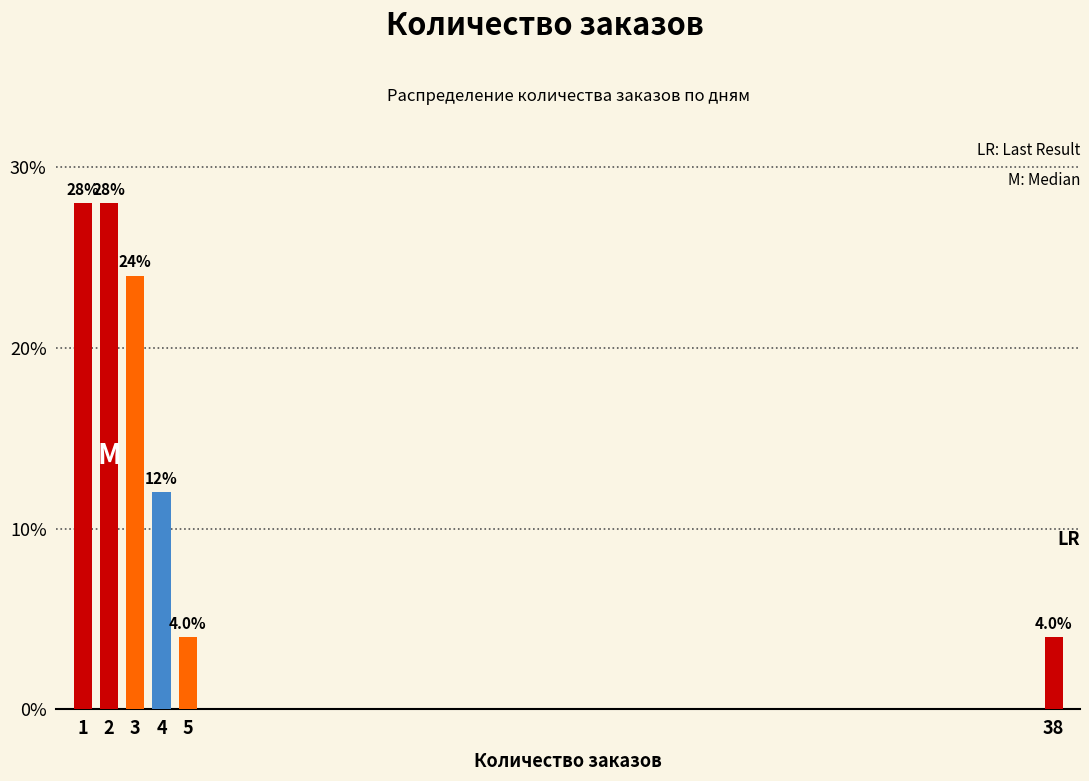

Reading left to right, extract all data points from this chart.

1=28.0	2=28.0	3=24.0	4=12.0	5=4.0	38=4.0